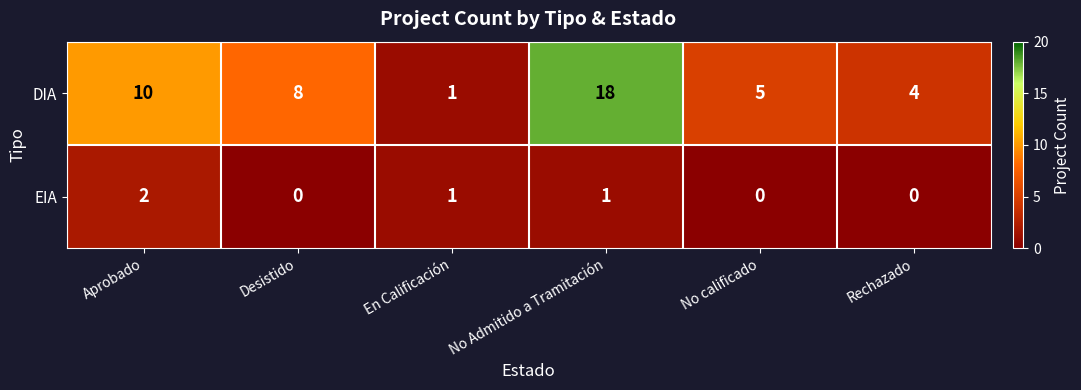

Where does the DIA series first go above 8?

Aprobado